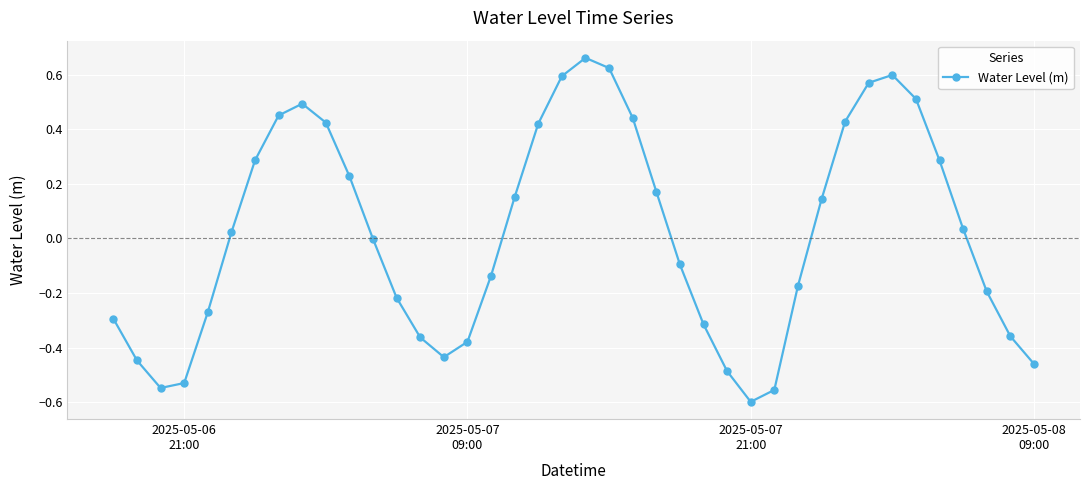

What is the difference between the maximum and minimum values?

1.3